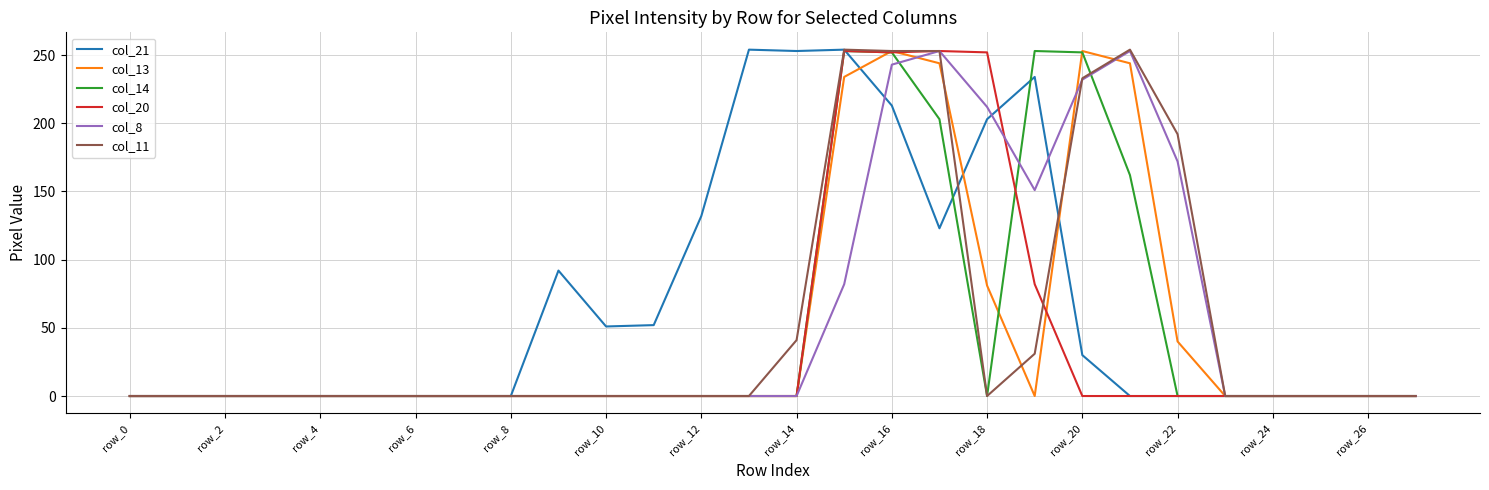

True or false: col_13 and col_11 cross at least once.

True